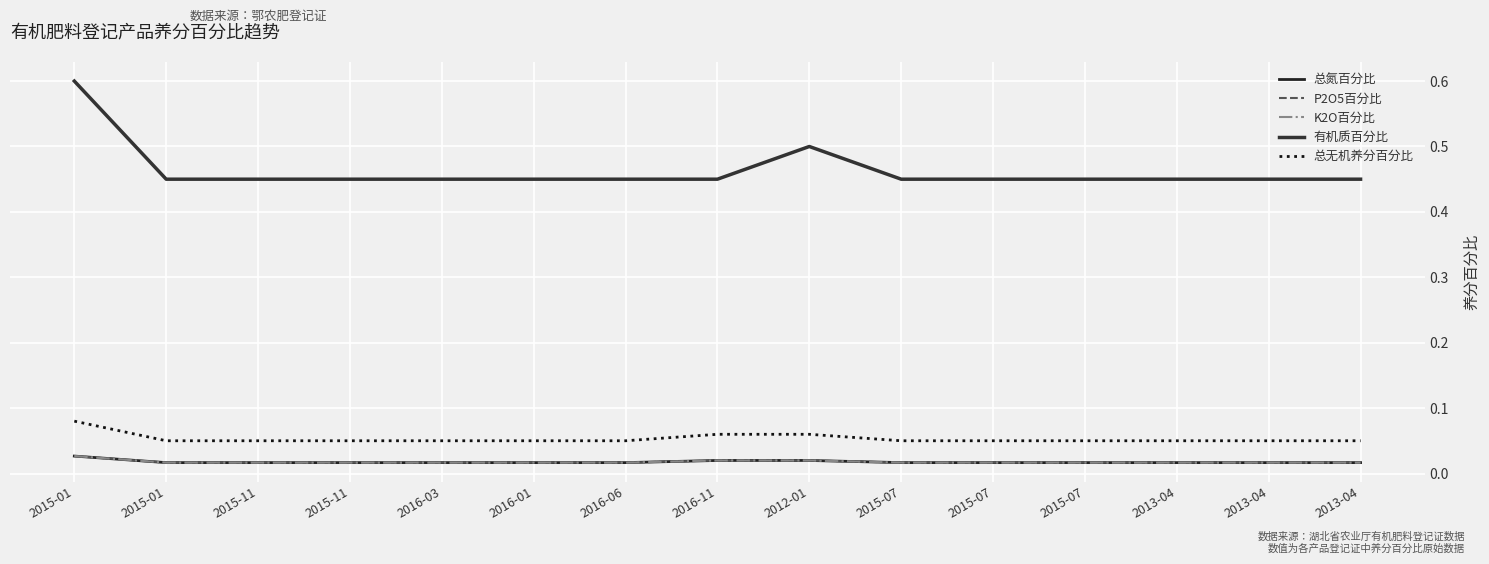

Does the chart have visible grid lines?

Yes